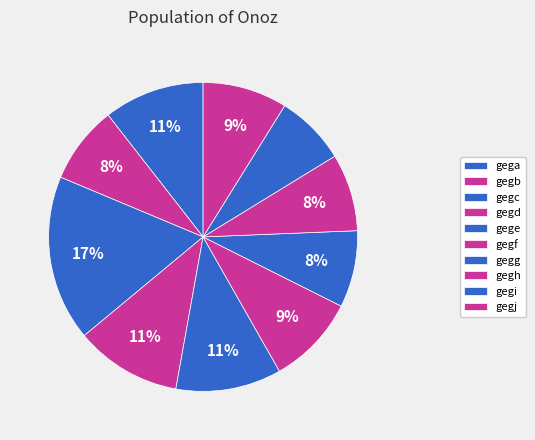

How many slices are in this pie chart?

10